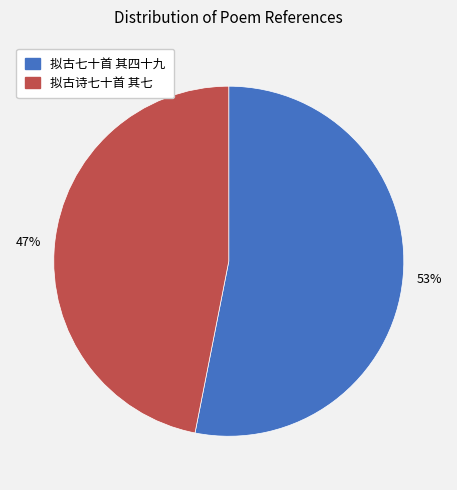

Does any single category account for the majority?

Yes